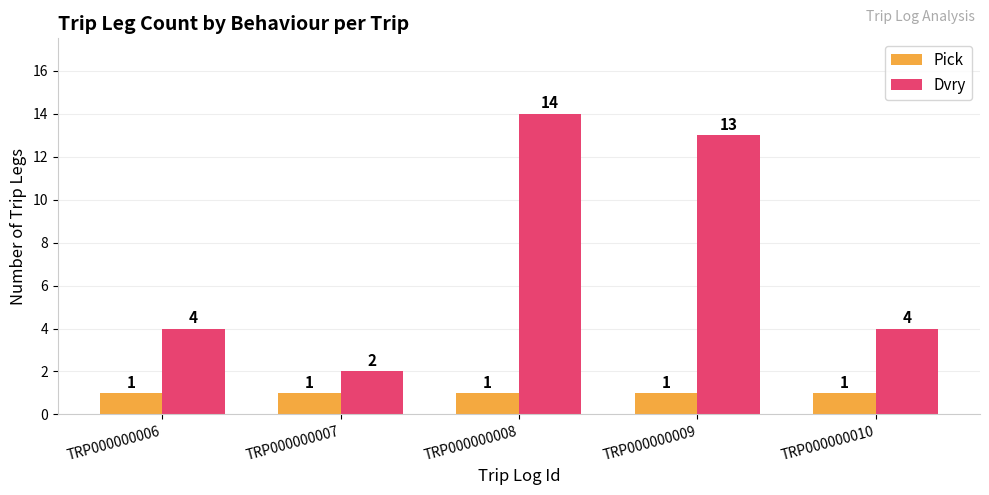

Does the chart contain any negative values?

No